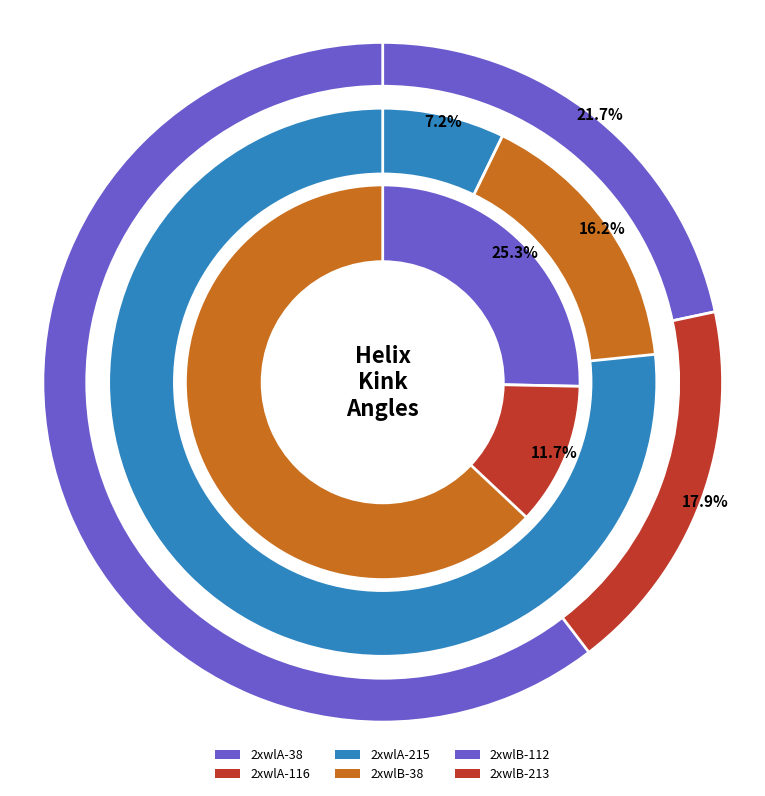

How many slices are in this pie chart?

6